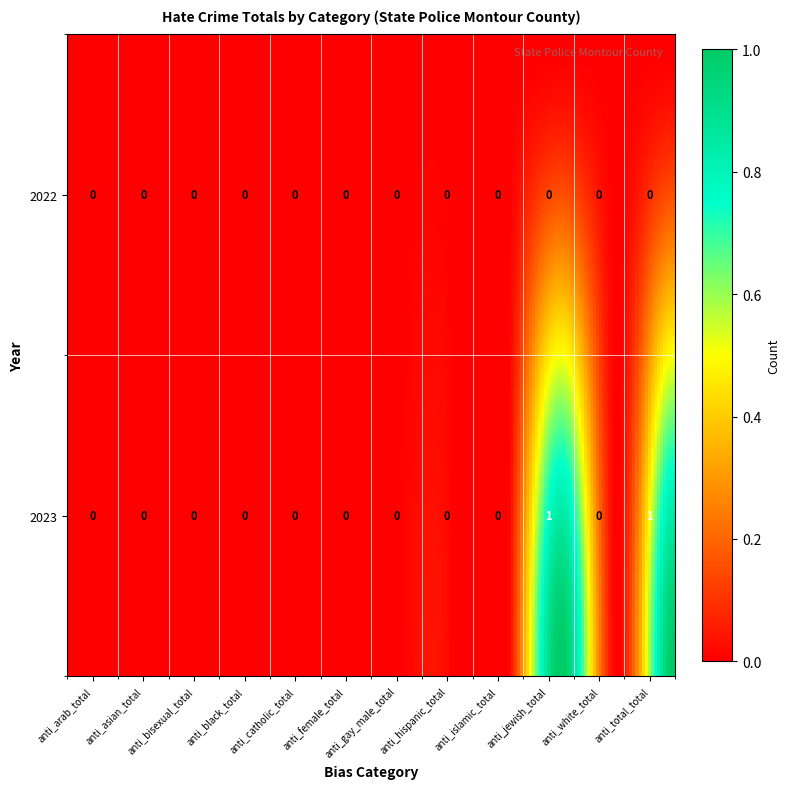

Is it true that 2022 equals 0 at 11?

True